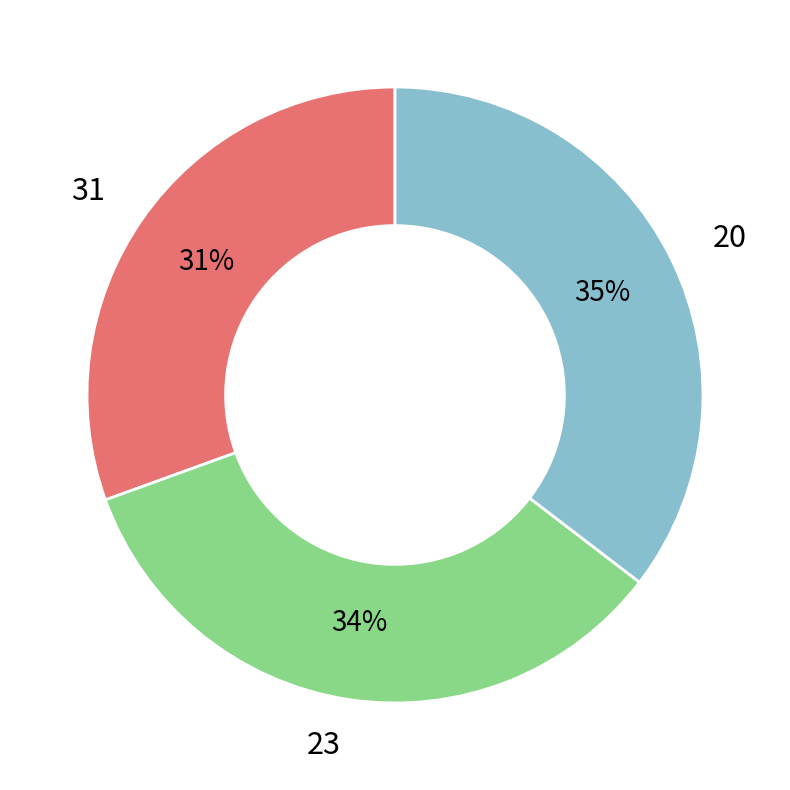

Is the sum of 31 and 23 greater than half?

Yes